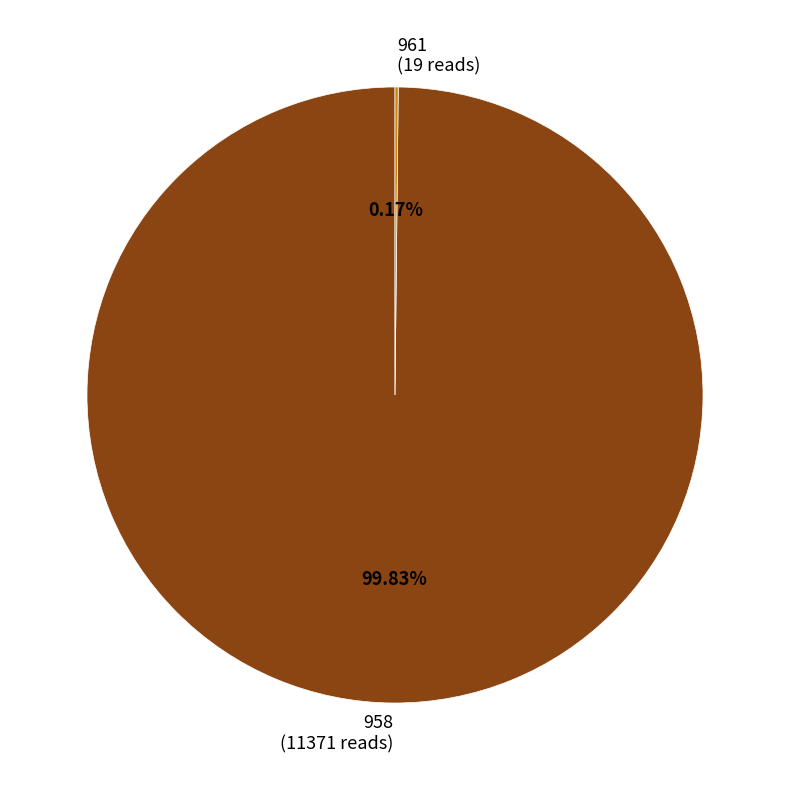

Is there any slice that represents more than half of the pie?

Yes